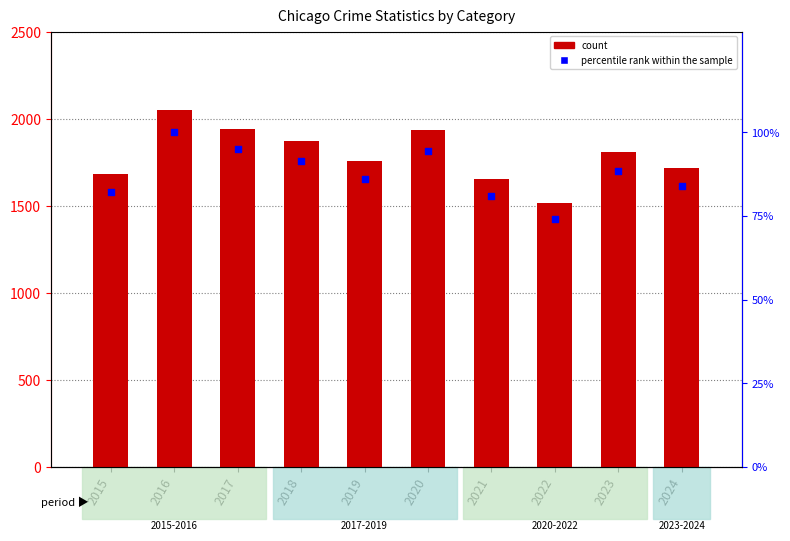

What is the total value across all series at 2019?

1845.9